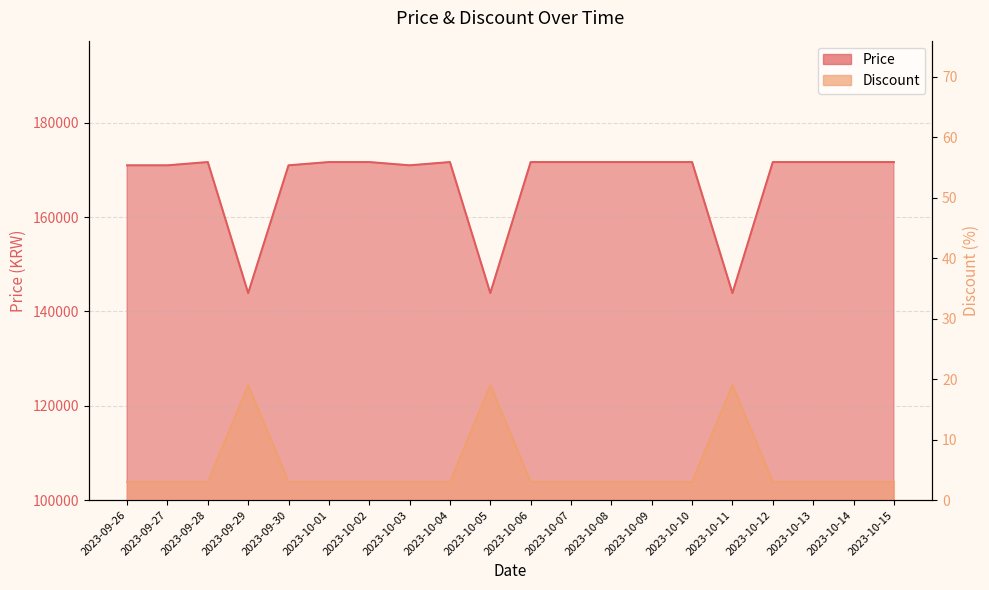

The value of Price at 2023-10-02 is 171690. True or false?

True